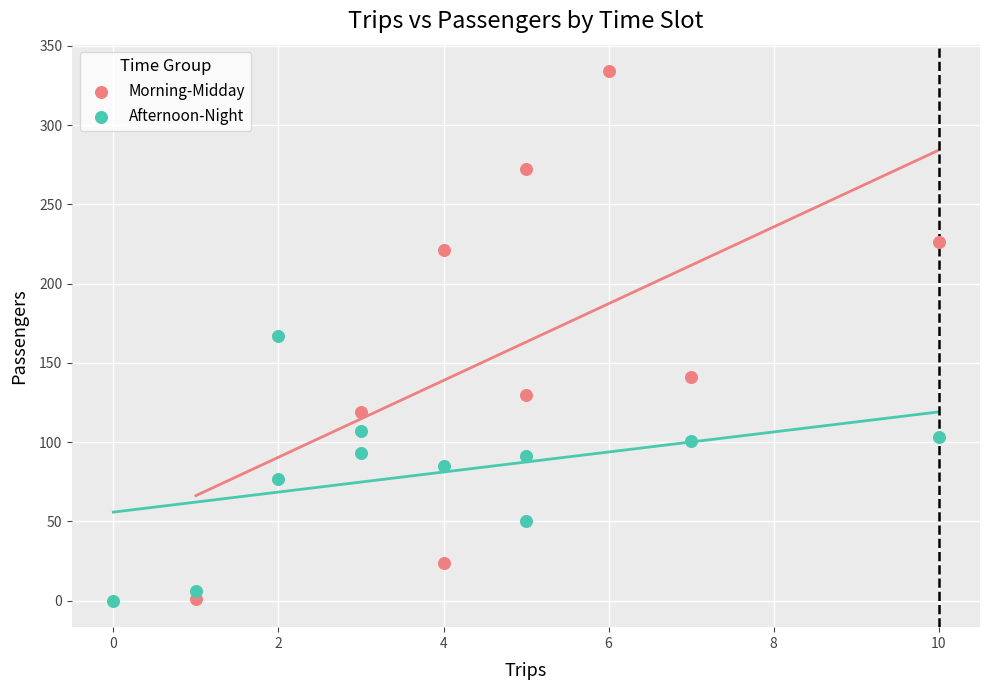

Which series has the widest spread of Y values?

Morning-Midday